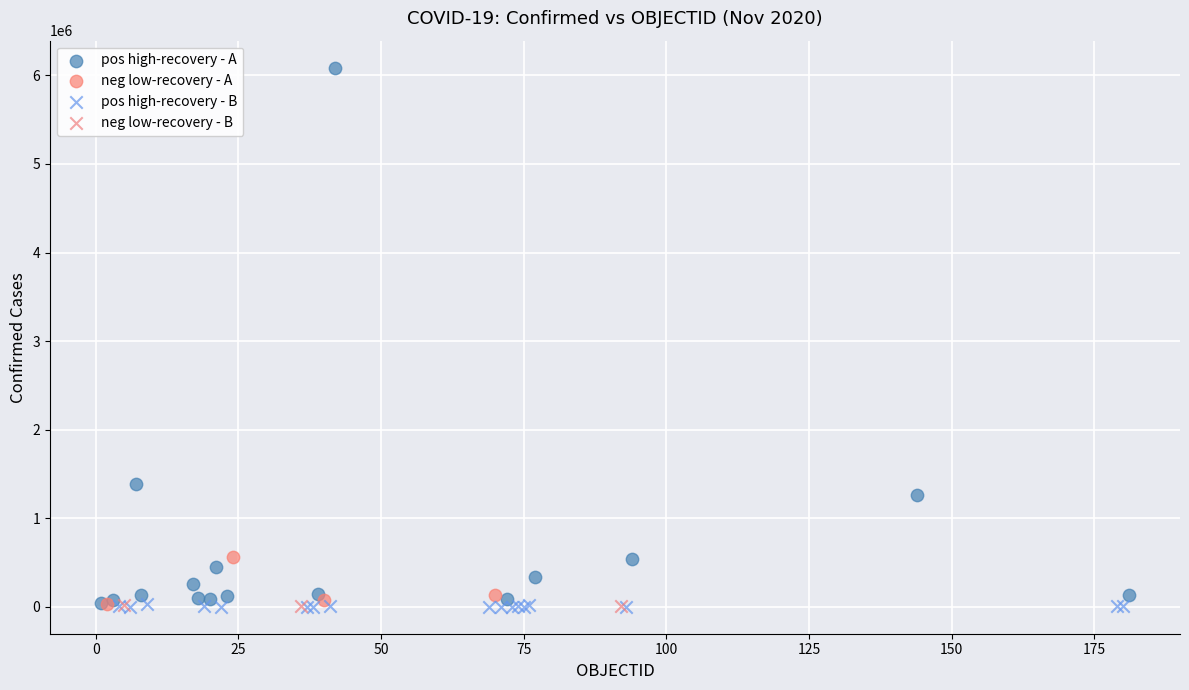

Which series contains the highest Y value?

pos high-recovery - A